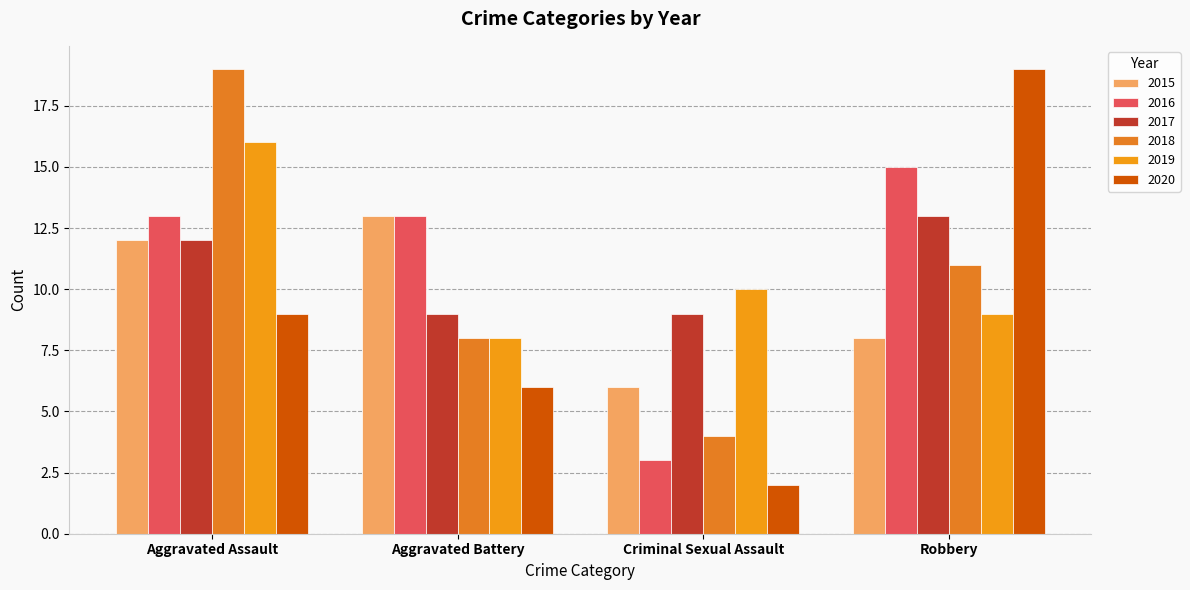

What is the value of the 2019 bar at the 2nd from the left?

8